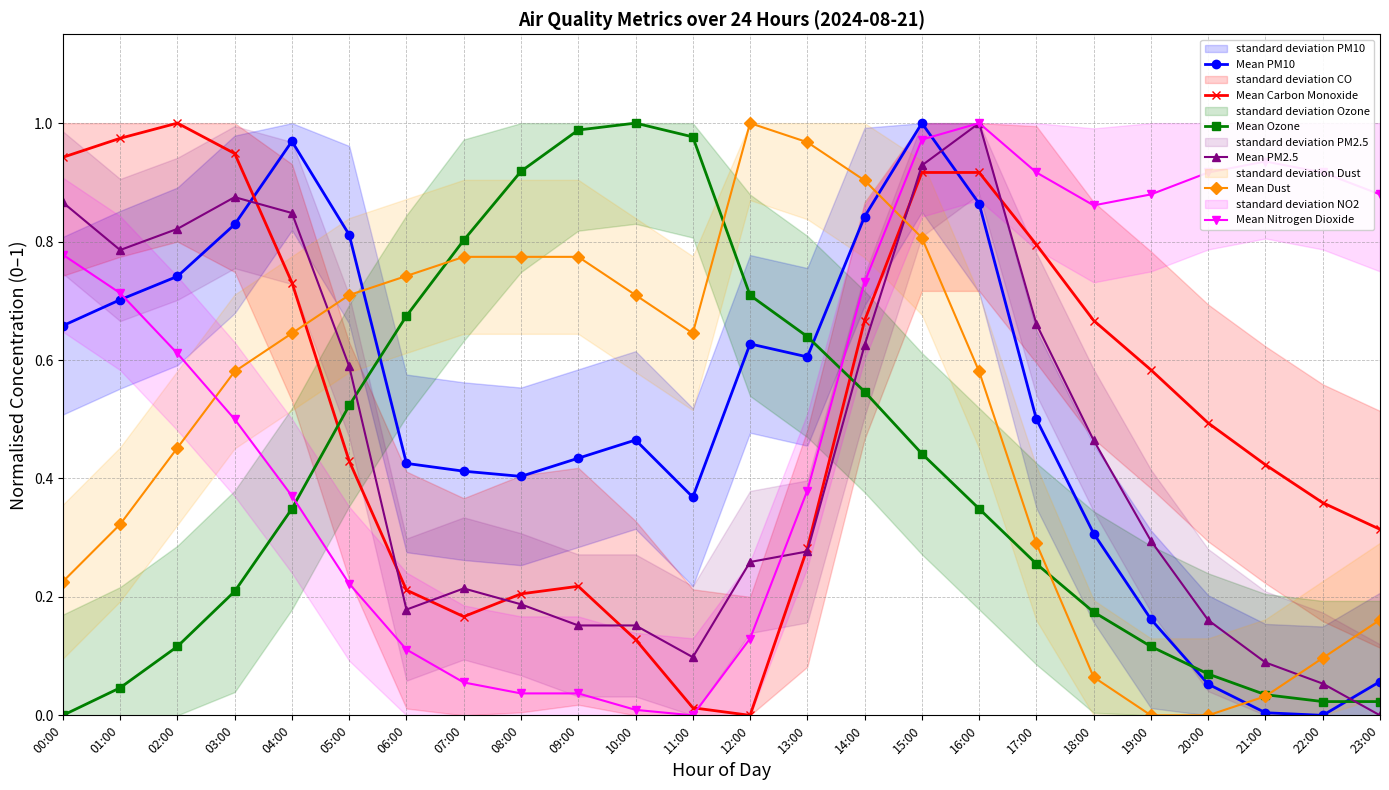

How many intersections are there between Mean Nitrogen Dioxide and Mean Carbon Monoxide?

1